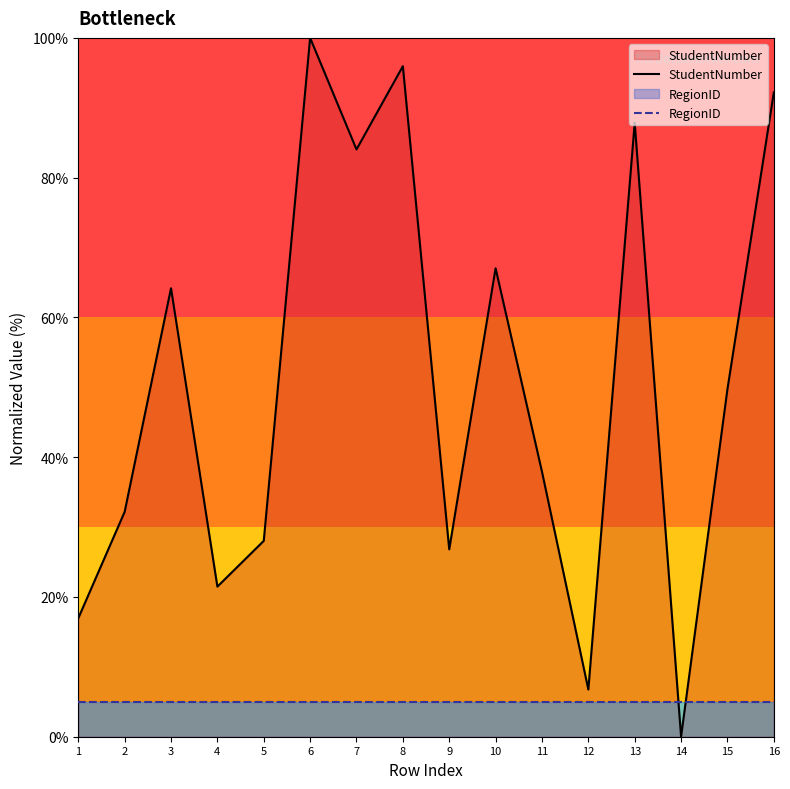

Reading left to right, what are all the values shown in this chart?

StudentNumber: 17.0	32.2	64.2	21.5	28.0	100.0	84.0	95.9	26.8	67.0	37.9	6.8	87.9	0.0	49.7	92.2
RegionID: 5.0	5.0	5.0	5.0	5.0	5.0	5.0	5.0	5.0	5.0	5.0	5.0	5.0	5.0	5.0	5.0